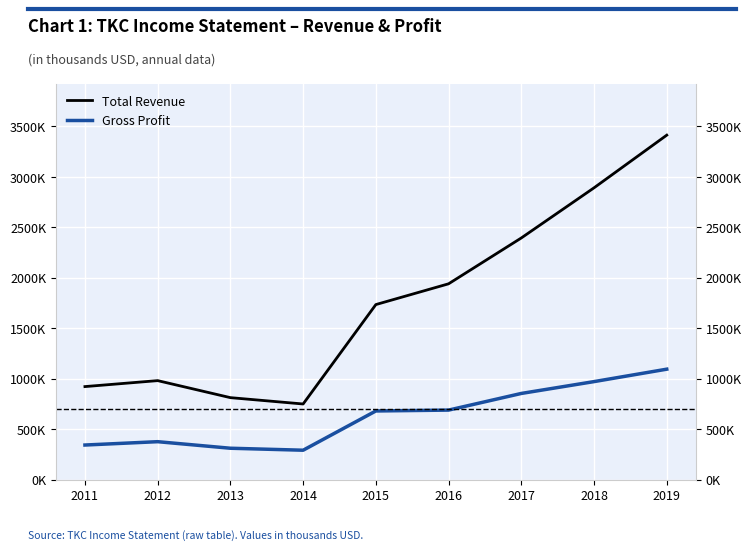

Reading left to right, transcribe all the data shown in this chart.

Total Revenue: 2011=920800	2012=979900	2013=811200	2014=748400	2015=1733600	2016=1939400	2017=2393700	2018=2890700	2019=3412600
Gross Profit: 2011=341600	2012=374800	2013=309800	2014=290200	2015=679200	2016=687800	2017=852800	2018=970200	2019=1093400